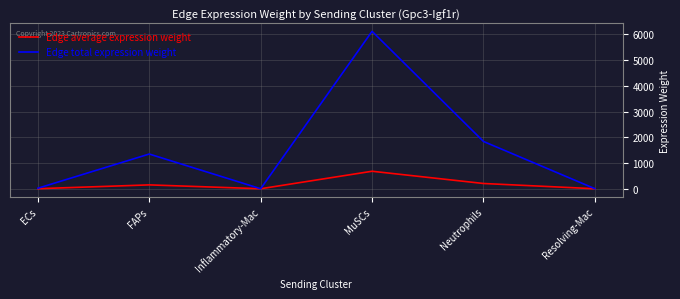

Which series has the widest spread of values?

Edge total expression weight